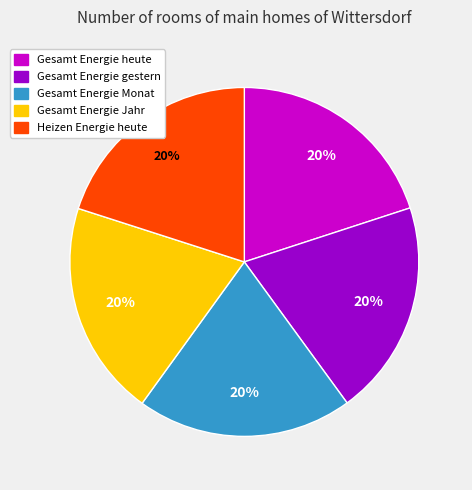

What is the ratio of the value at Gesamt Energie Monat to the value at Heizen Energie heute?

1.0